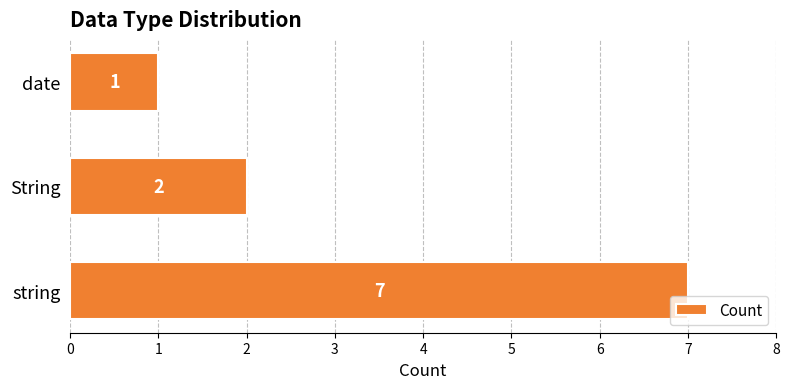

What is the maximum value shown in the chart?

7